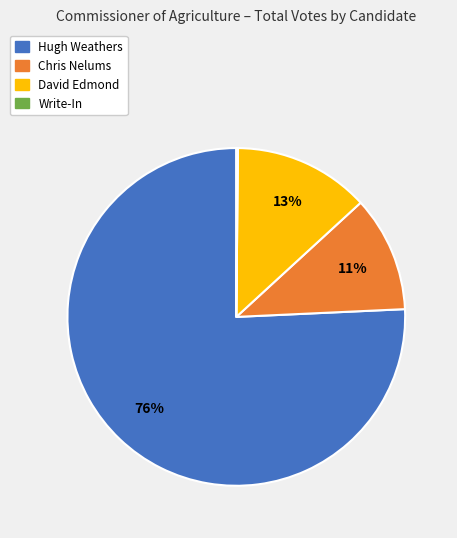

Is it true that Chris Nelums is 11% of the pie?

True